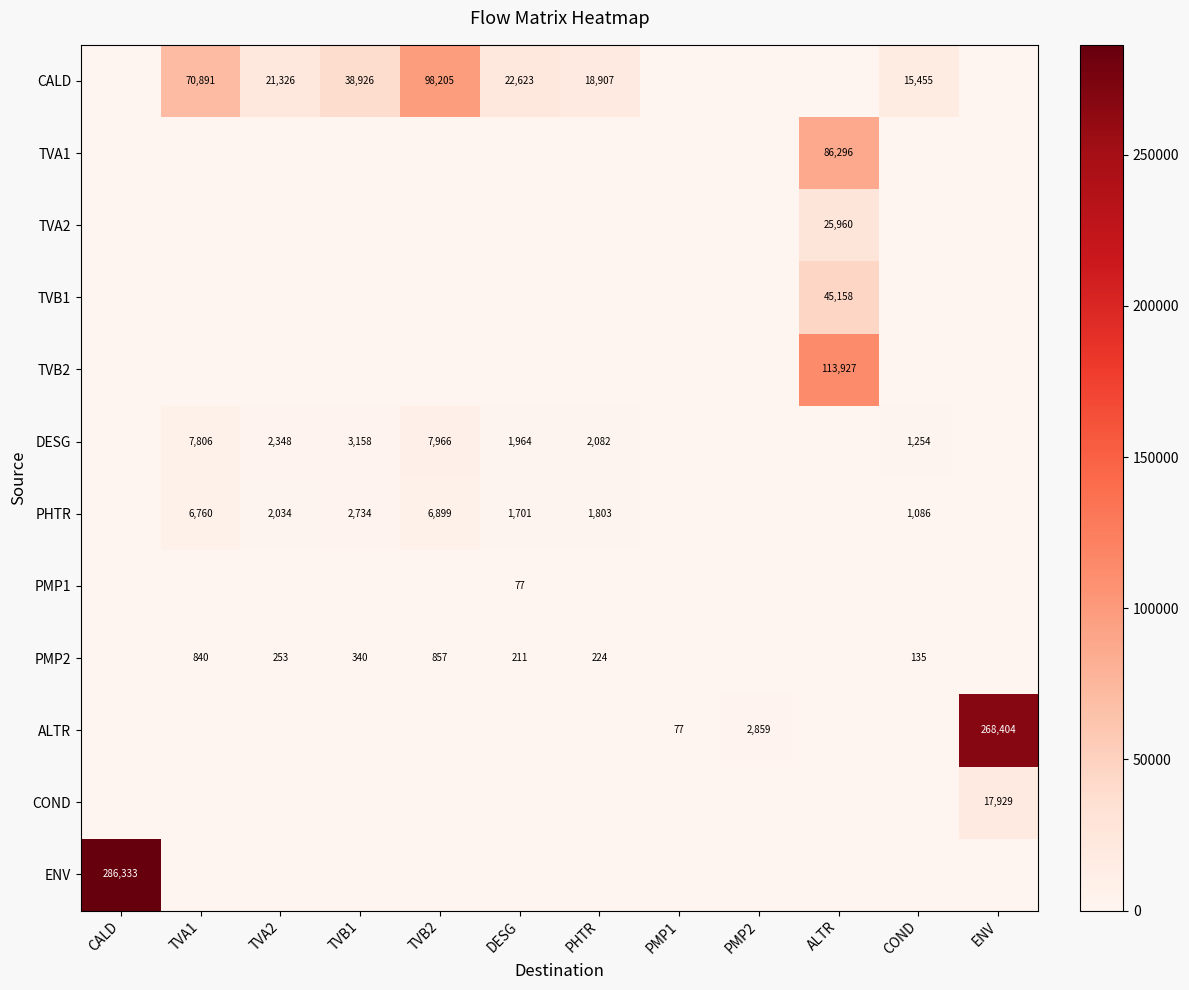

Is it true that PMP2 equals 208 at COND?

False